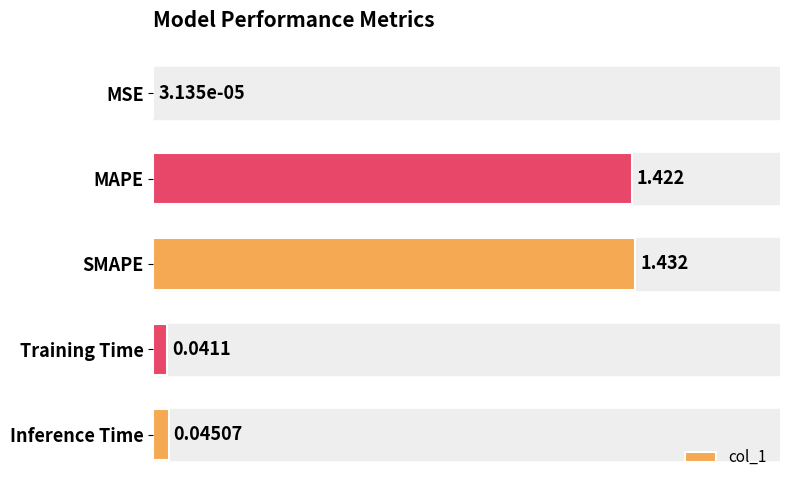

Where is the data nearest to the value 0?

MSE